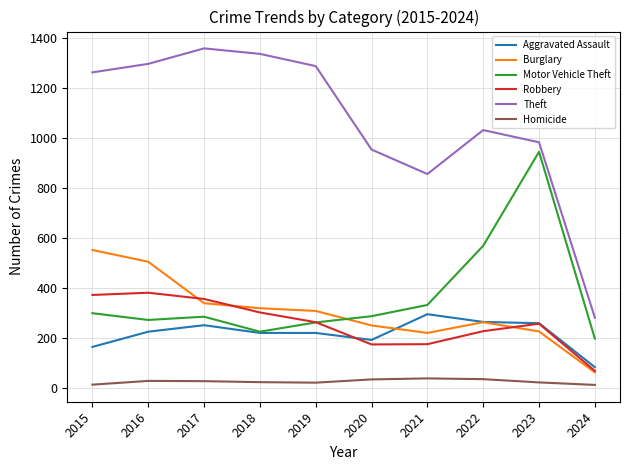

What is the spread (max minus min) of values at 2020?

920